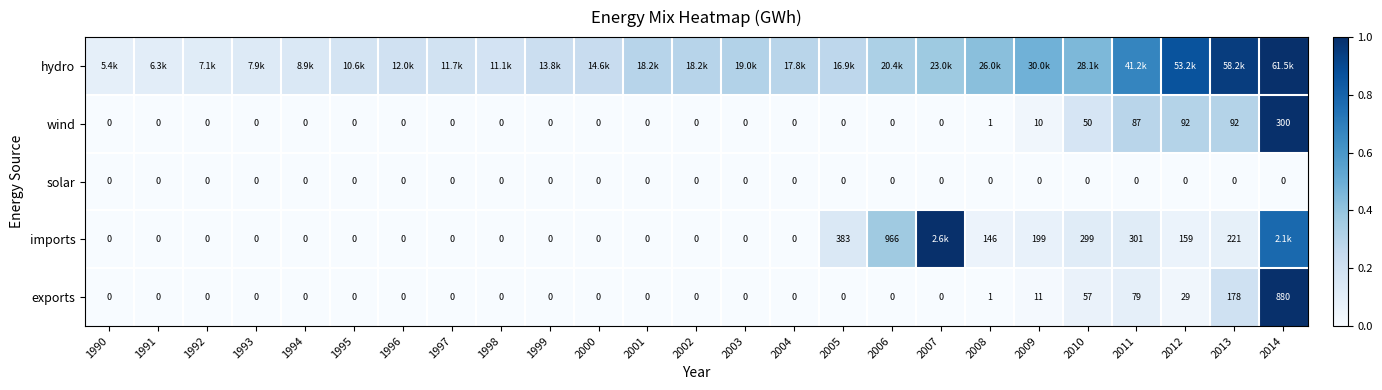

How many values in the exports series exceed 0?

7